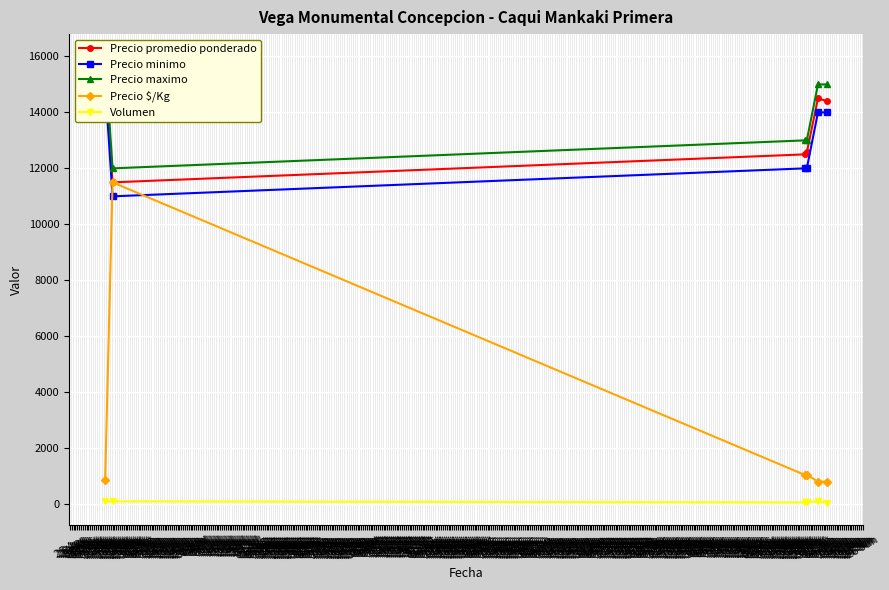

Count the number of data series in this chart.

5